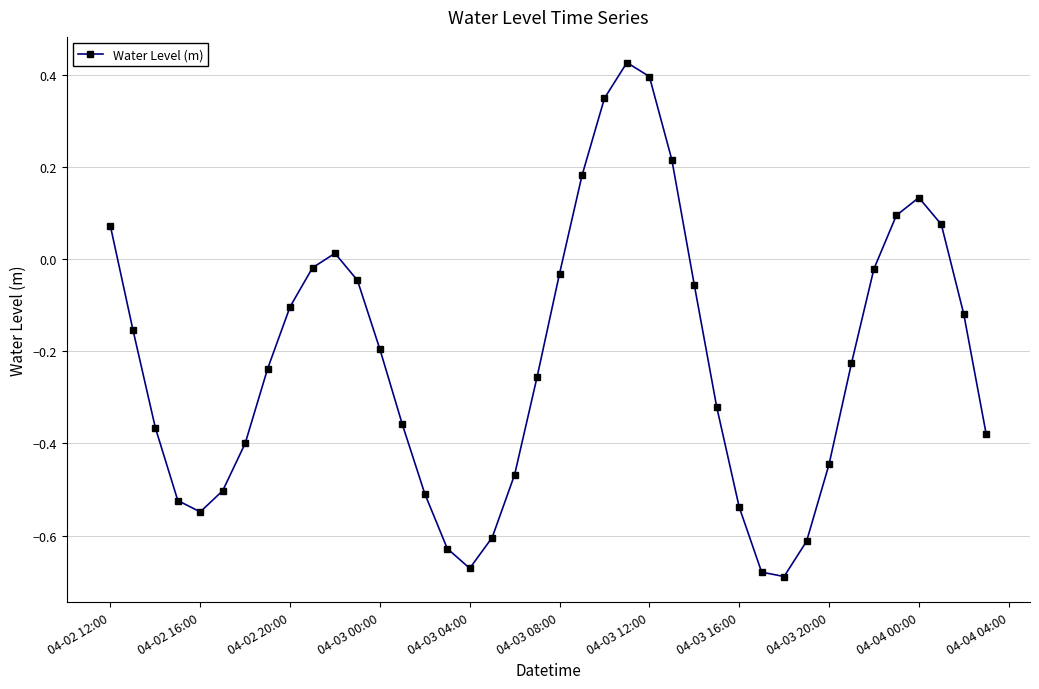

True or false: there are more than 0 points higher than both neighbors.

True